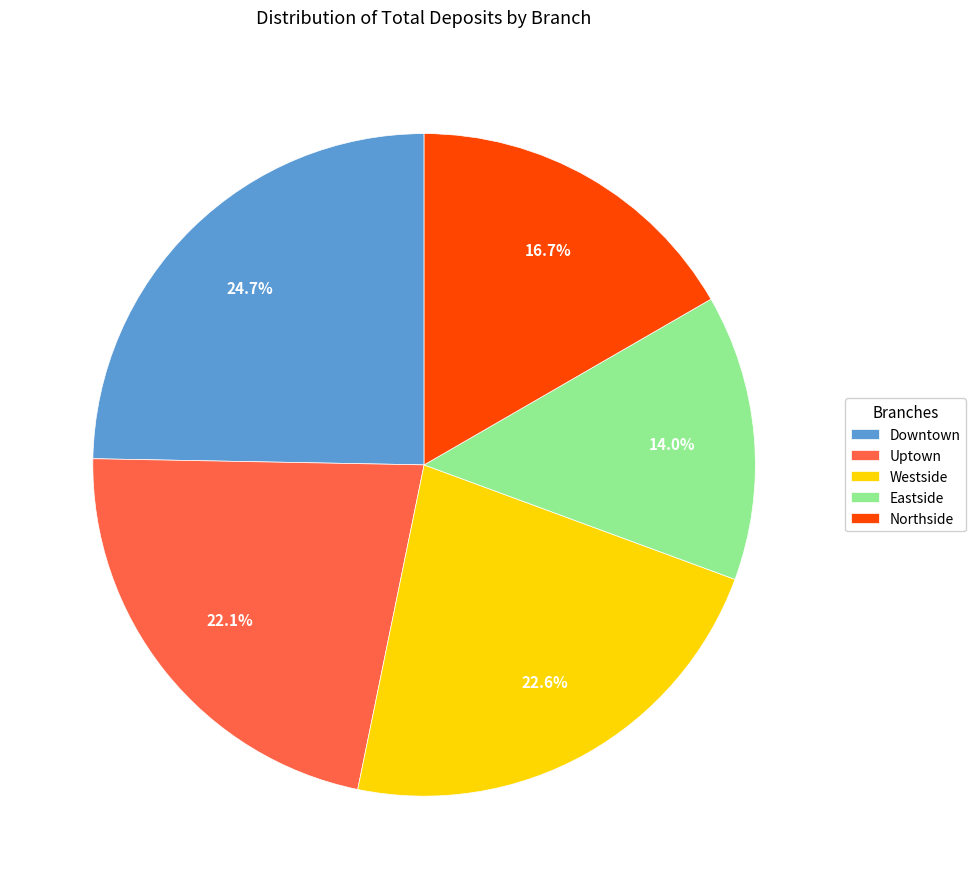

To the nearest percent, what percentage of the pie is Eastside?

14%